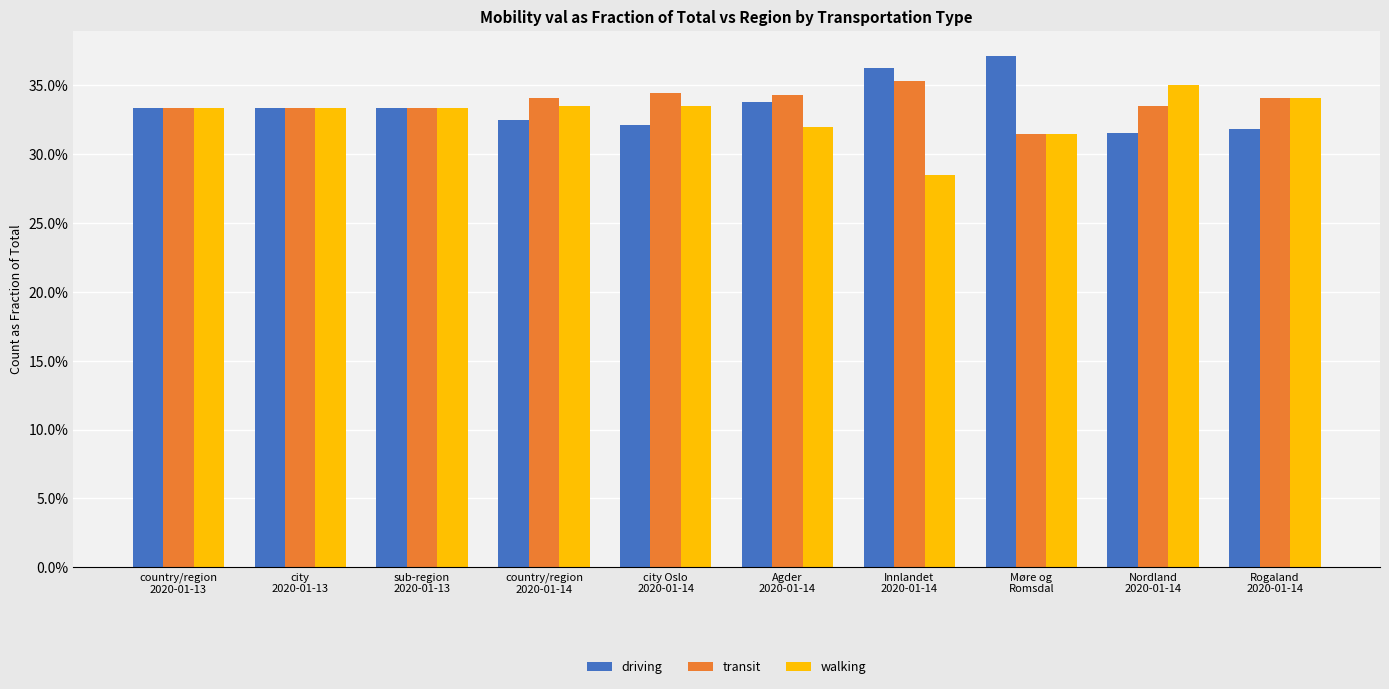

True or false: walking has a value of 0.1 at Agder
2020-01-14.

False